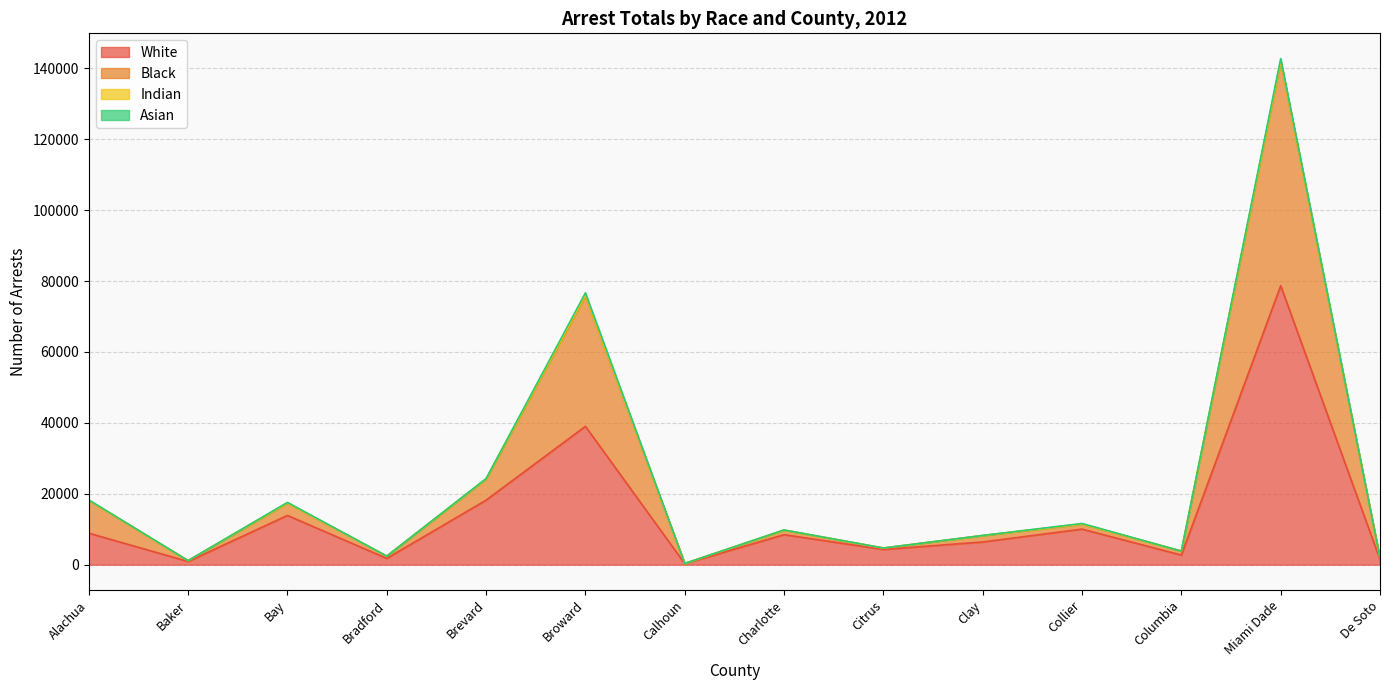

How many data points does each series have?

14